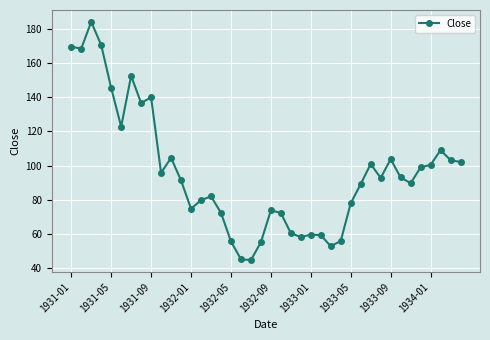

Does the chart have visible grid lines?

Yes